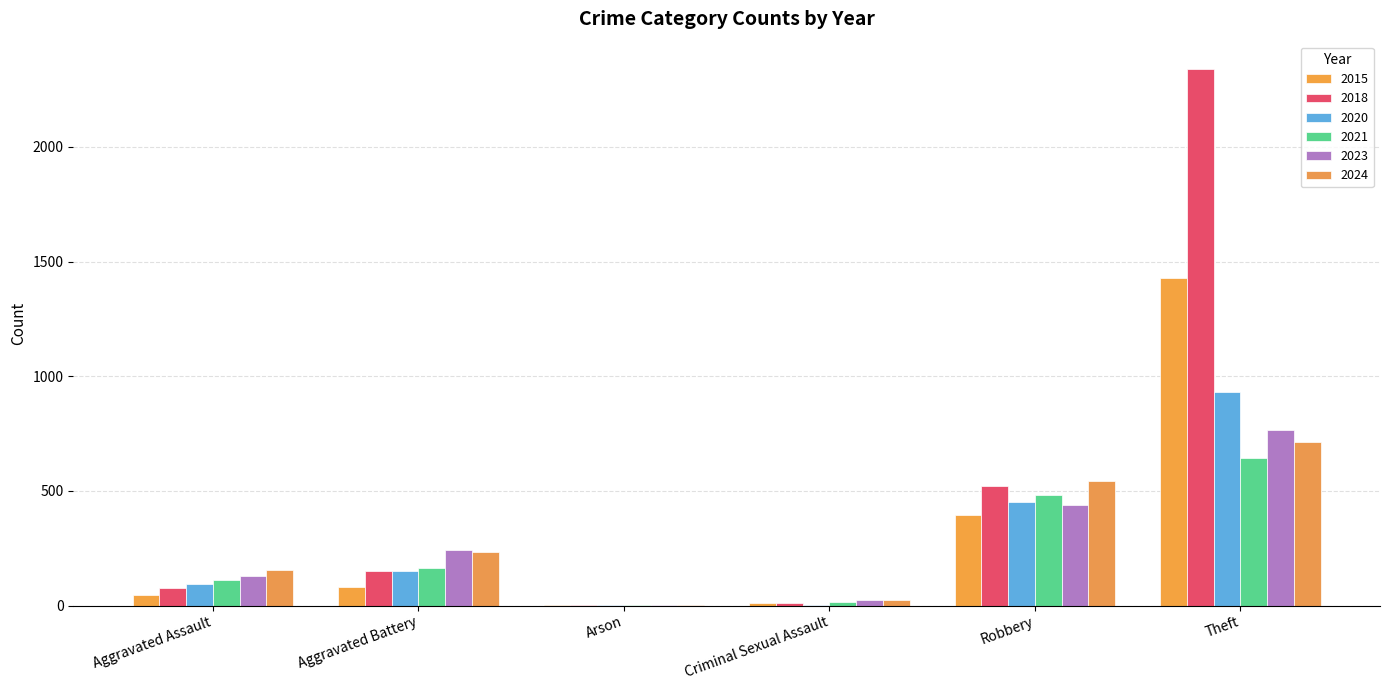

At Theft, list the series in order from largest to smallest.

2018, 2015, 2020, 2023, 2024, 2021